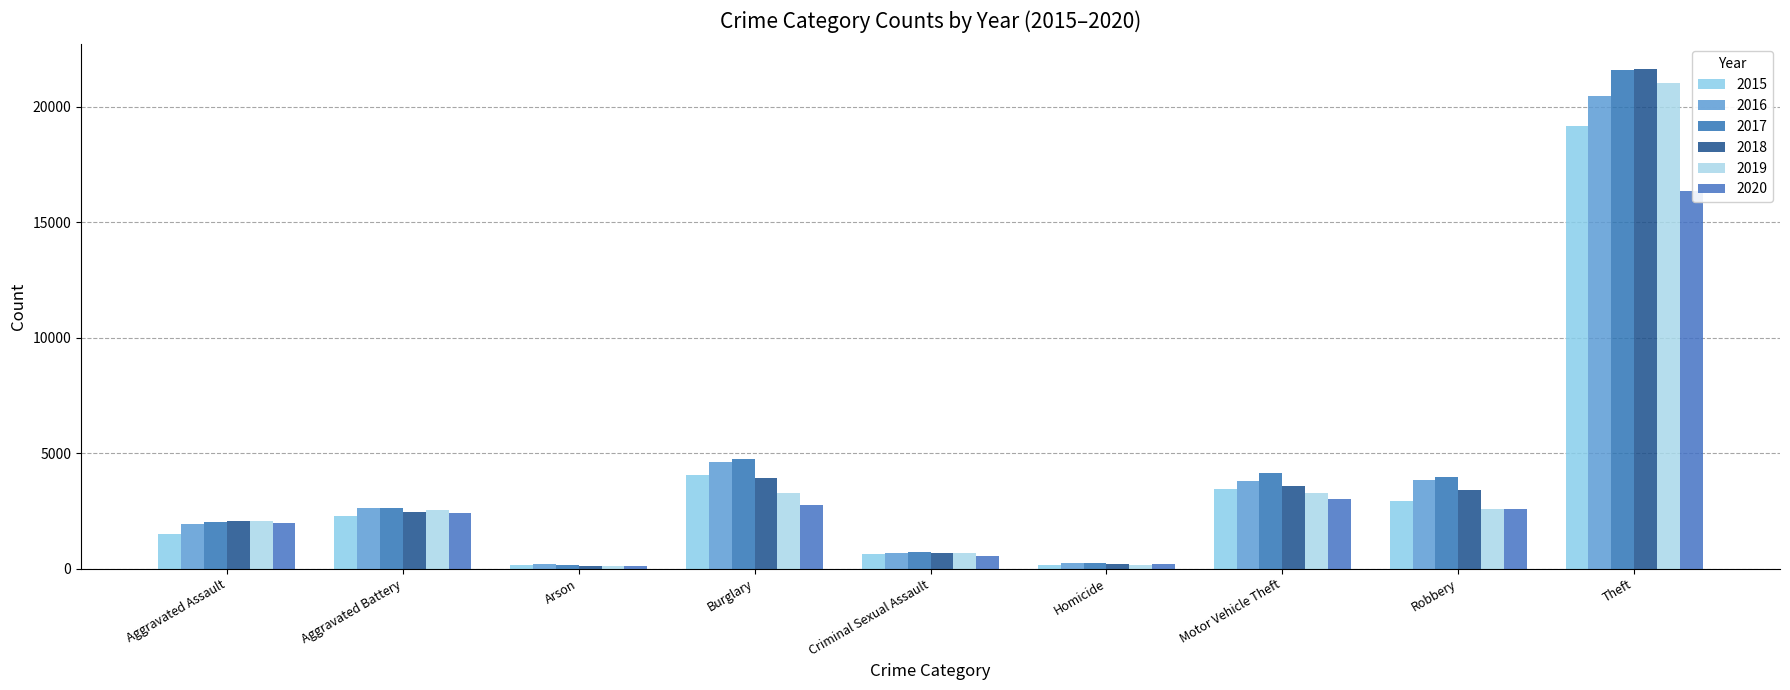

What are all the series names shown in the legend?

2015, 2016, 2017, 2018, 2019, 2020